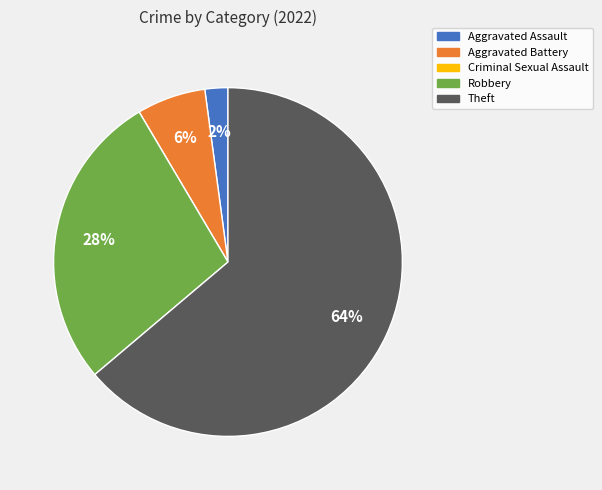

To the nearest percent, what is the combined percentage of Theft and Aggravated Assault?

66%